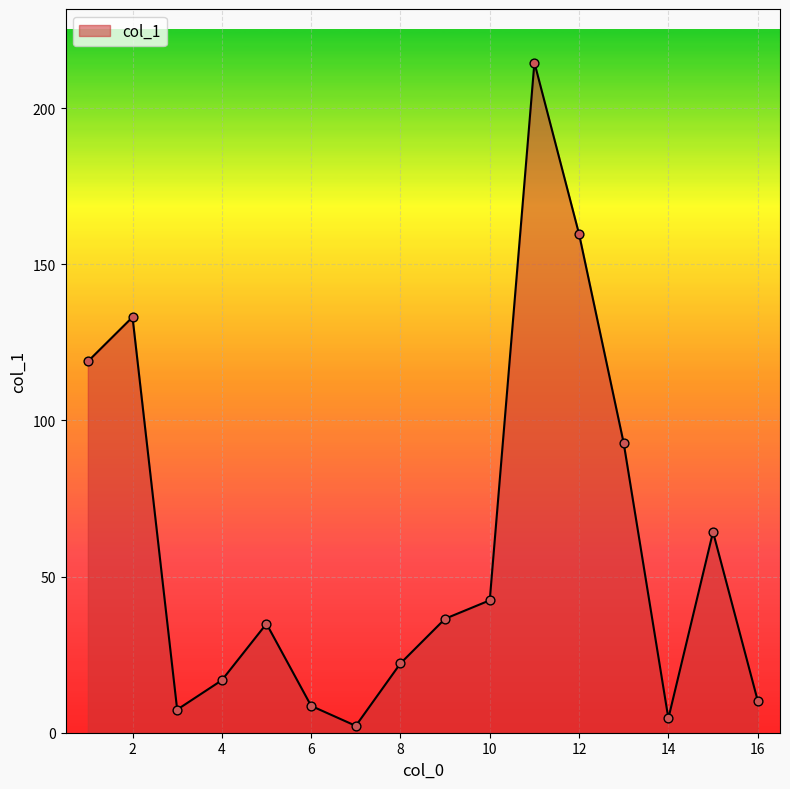

What is the difference between the maximum and minimum values?

212.4